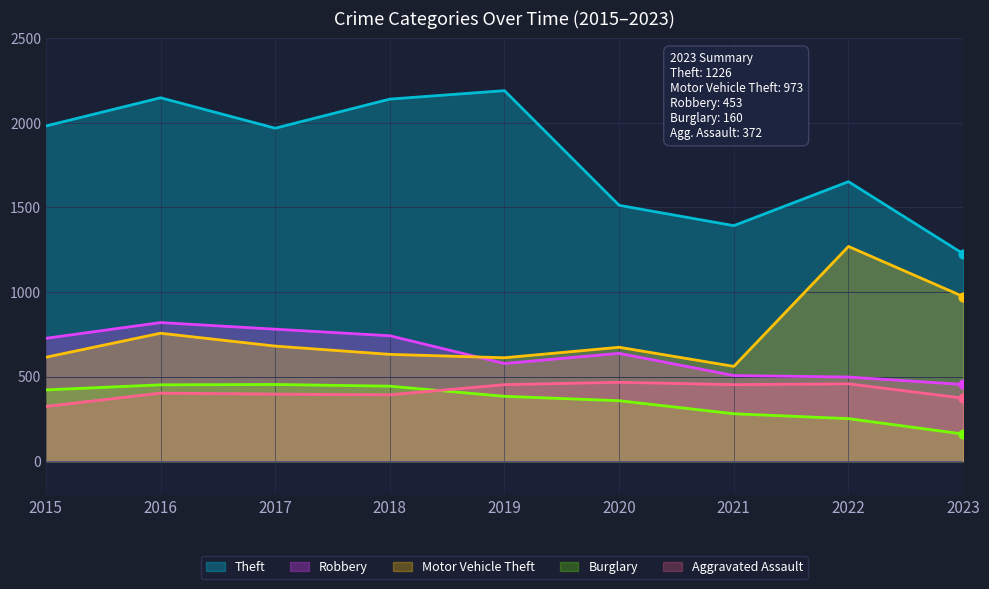

Which series has the largest total across all categories?

Theft